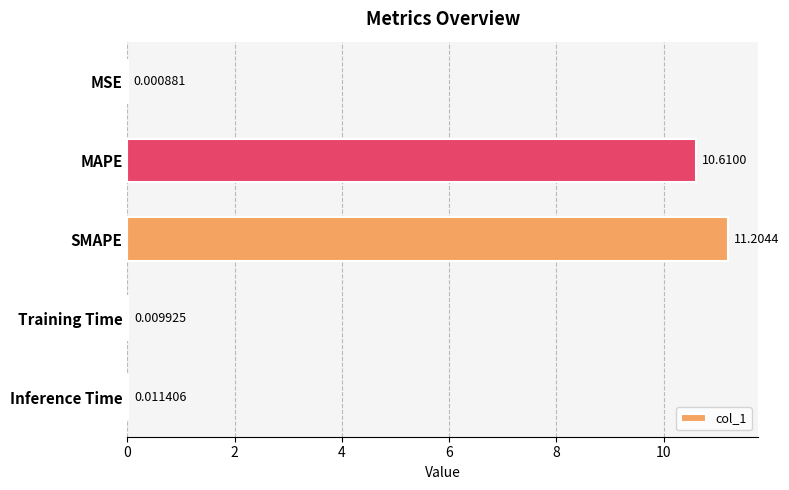

Where is the data nearest to the value 5?

Inference Time